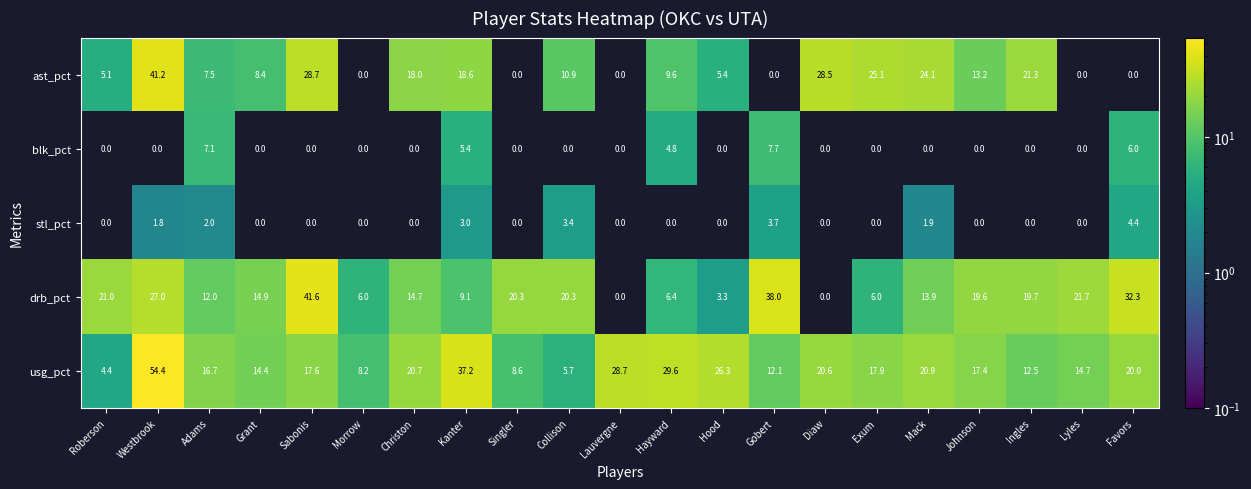

Rank the series by their maximum value, from lowest to highest.

stl_pct, blk_pct, ast_pct, drb_pct, usg_pct